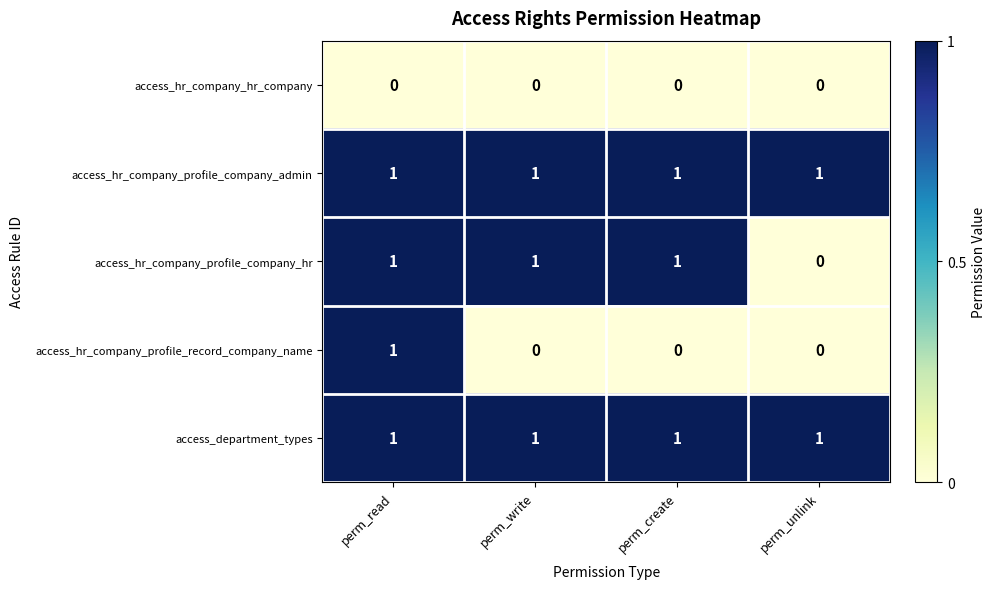

True or false: access_hr_company_profile_record_company_name has a value of 0 at perm_read.

False